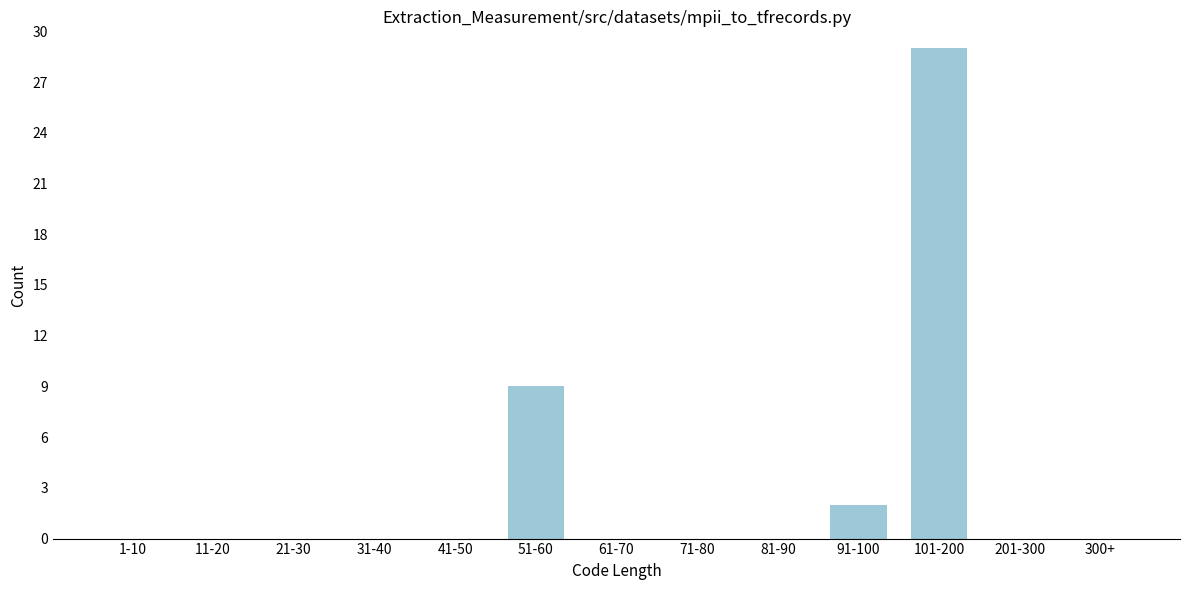

Reading left to right, extract all data points from this chart.

1-10=0	11-20=0	21-30=0	31-40=0	41-50=0	51-60=9	61-70=0	71-80=0	81-90=0	91-100=2	101-200=29	201-300=0	300+=0